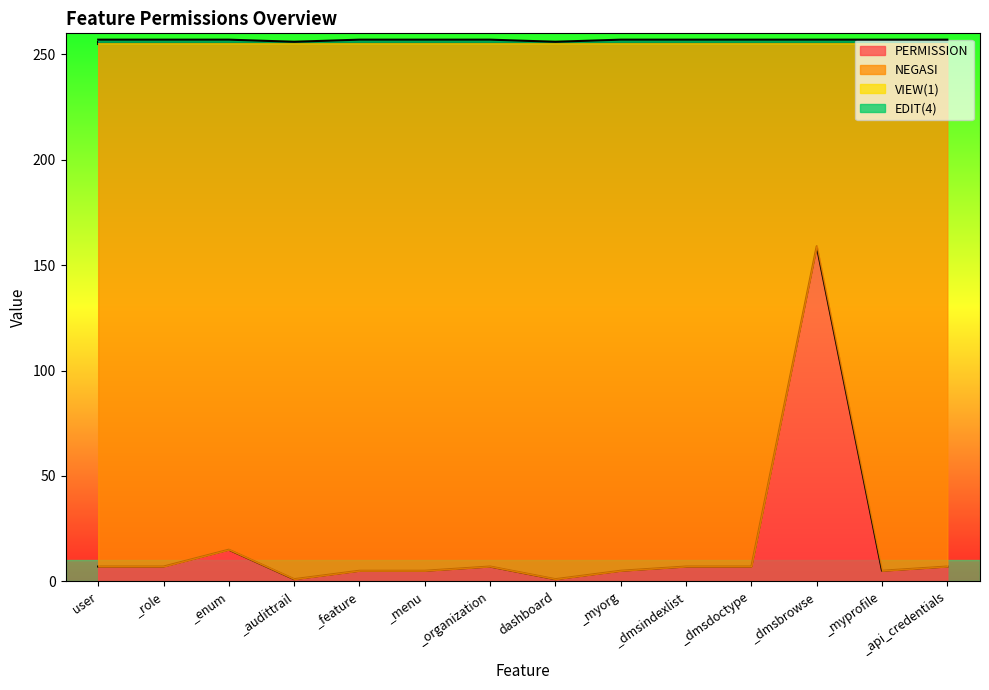

What is the highest value of the PERMISSION series?

159